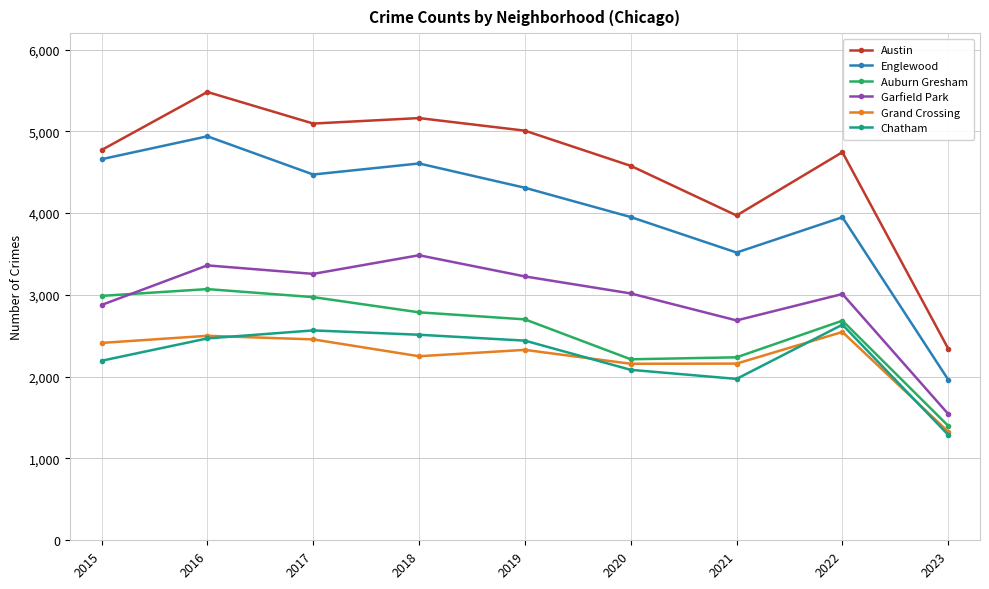

What is the value of the Garfield Park point at the 6th from the left?

3018